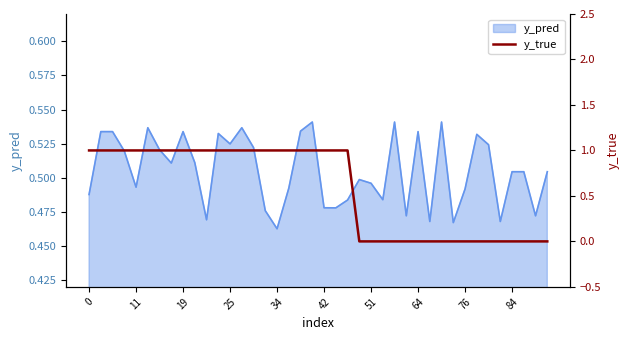

Where is y_pred nearest to the value 0?

34